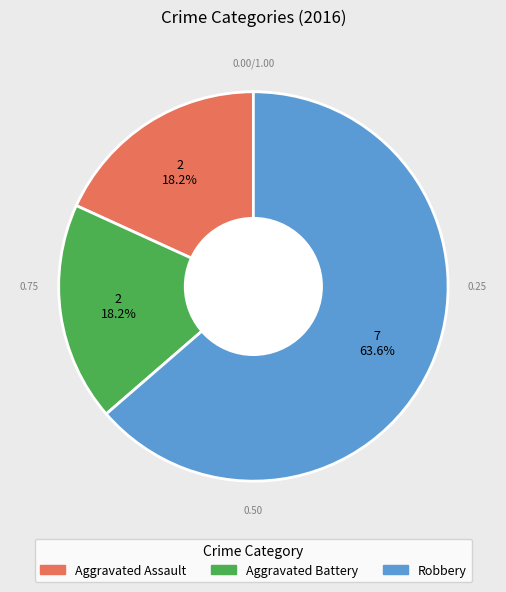

Which category has the biggest portion of the pie?

Robbery